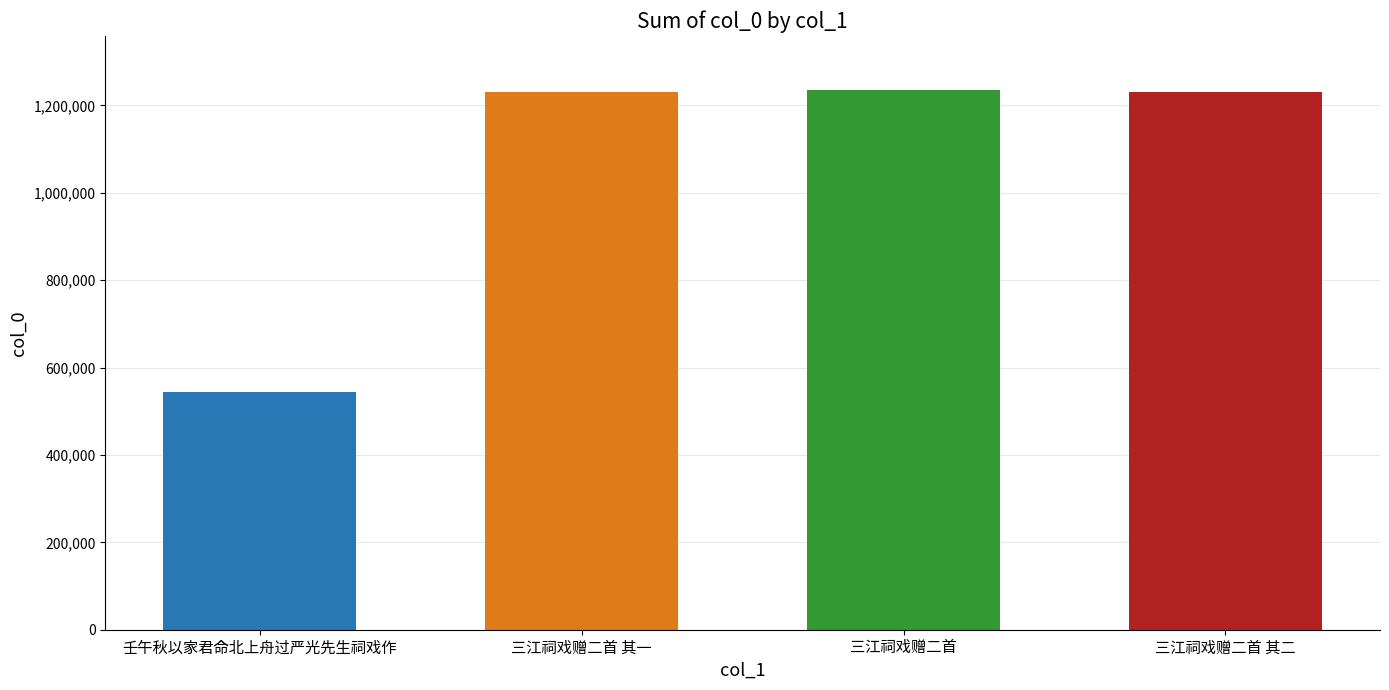

What is the value of the 3rd bar from the left?

1235512